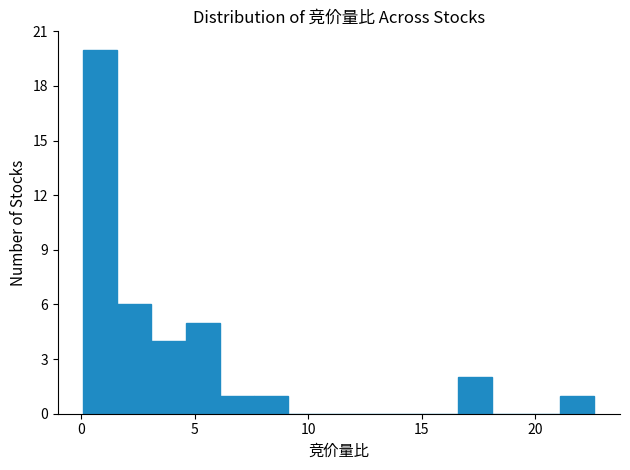

Read against the x-axis, roughly where is the centre of the tallest bar?

1.0